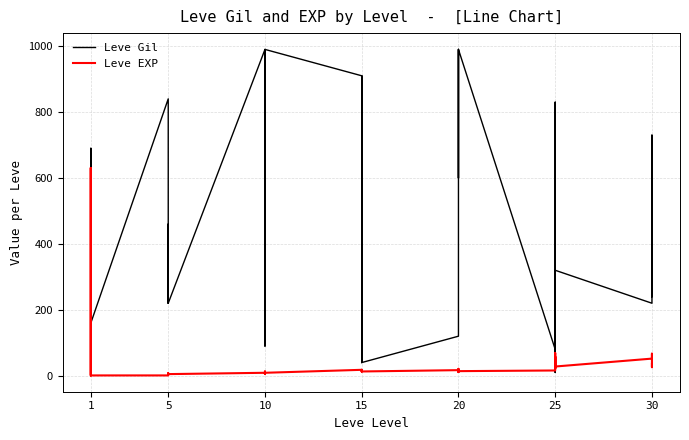

How many values in the Leve Gil series exceed 460?

19